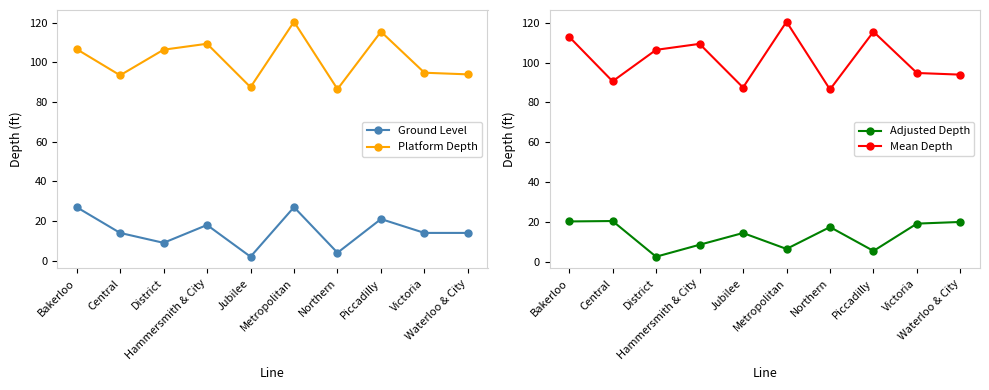

Where is the first local maximum for Adjusted Depth?

Central